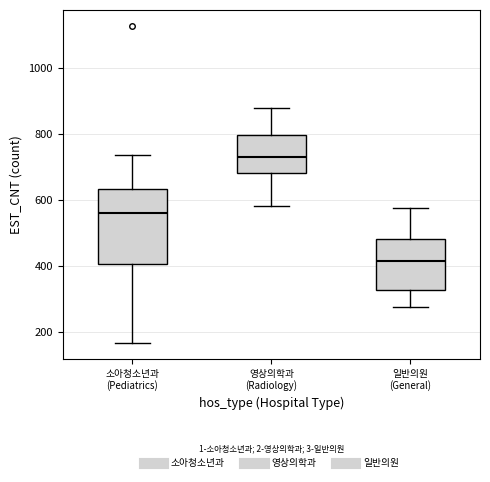

Reading left to right, transcribe this box plot: for each box, give where its median line is, the range the box spans, and where its two whiskers end, as read against the y-axis. The values are not printed on the chart, so give them approximately, as read against the axis.

소아청소년과 (Pediatrics): median 560, box 400 to 640, whiskers 160 to 740
영상의학과 (Radiology): median 740, box 680 to 800, whiskers 580 to 880
일반의원 (General): median 420, box 320 to 480, whiskers 280 to 580